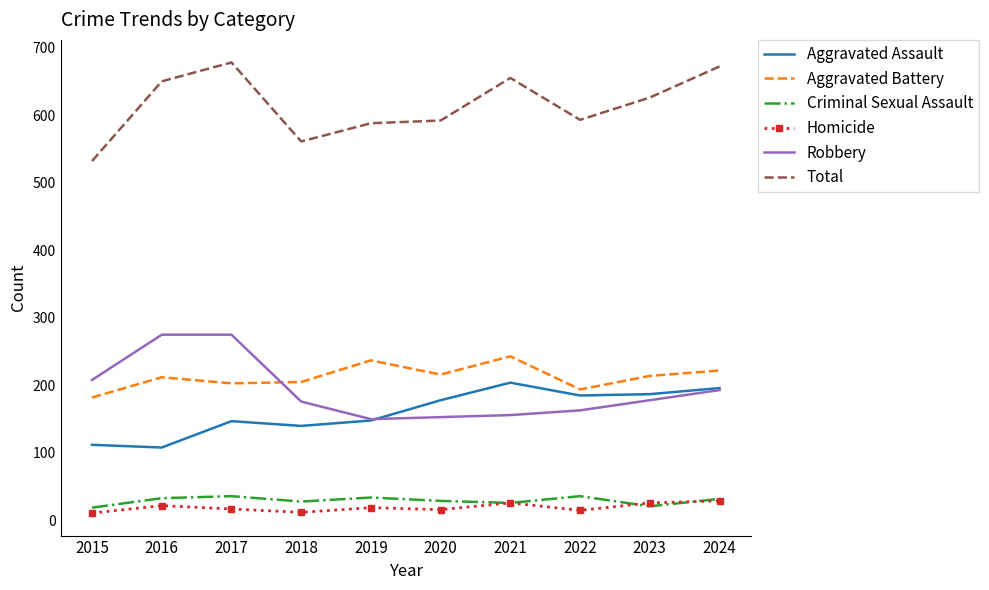

True or false: Homicide has a value of 17 at 2017.

True